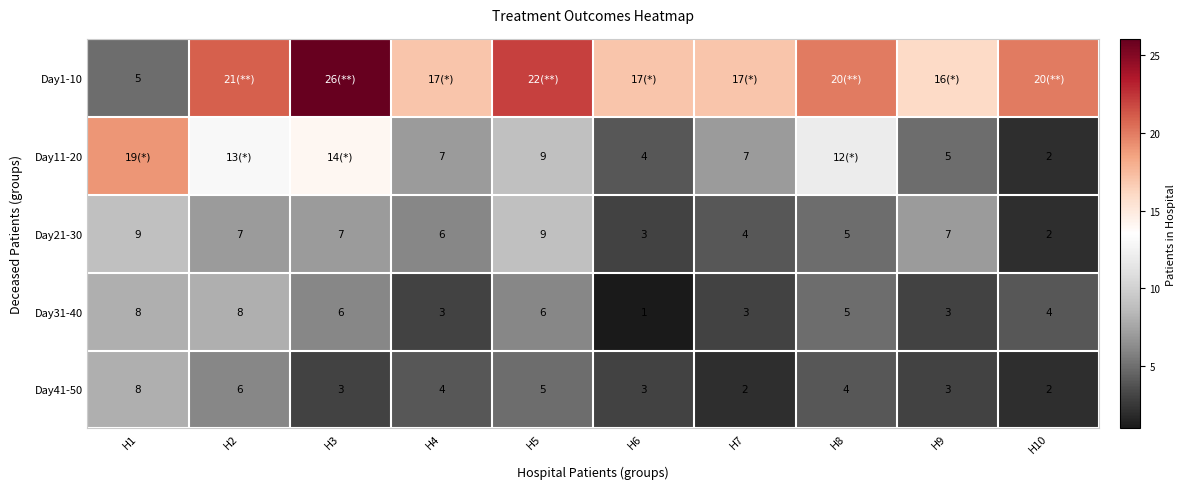

The Day41-50 series shows 5 at H3. True or false?

False